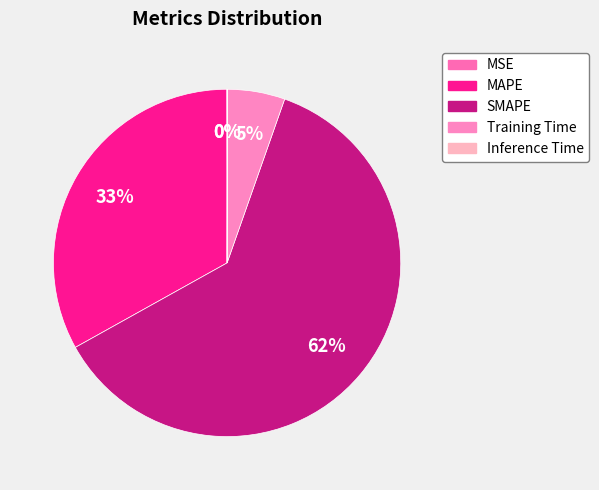

Rank the categories by value from lowest to highest.

MSE, Inference Time, Training Time, MAPE, SMAPE